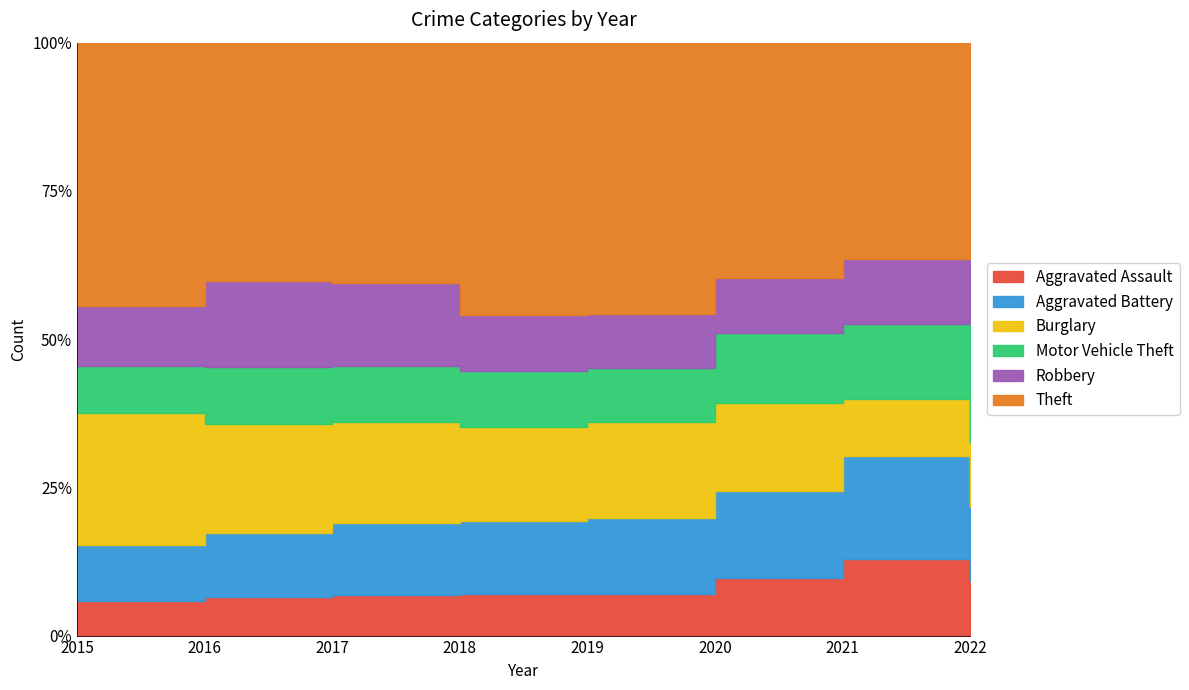

What is the value of the Motor Vehicle Theft point at the 4th from the left?

298